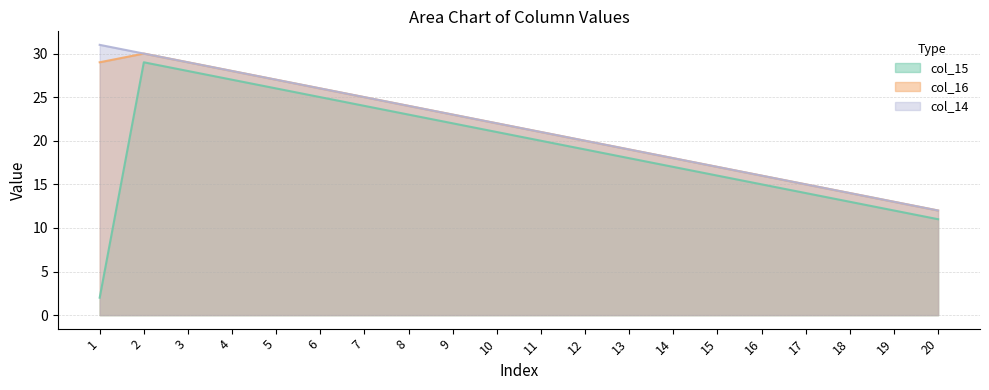

What is the difference between the second highest and second lowest values in the col_16 series?

16